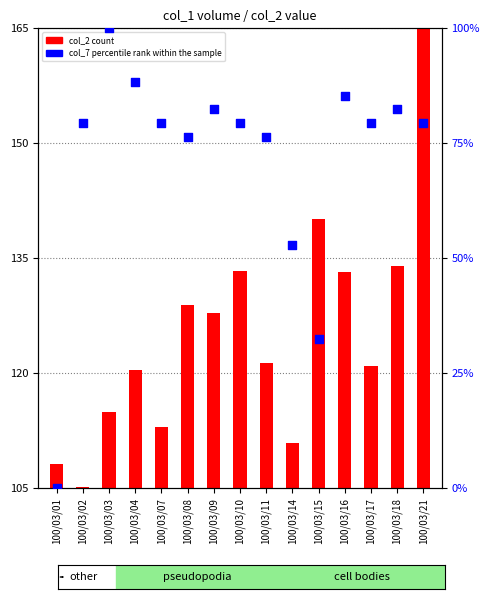

Which series has the largest total across all categories?

col_7 percentile rank within the sample